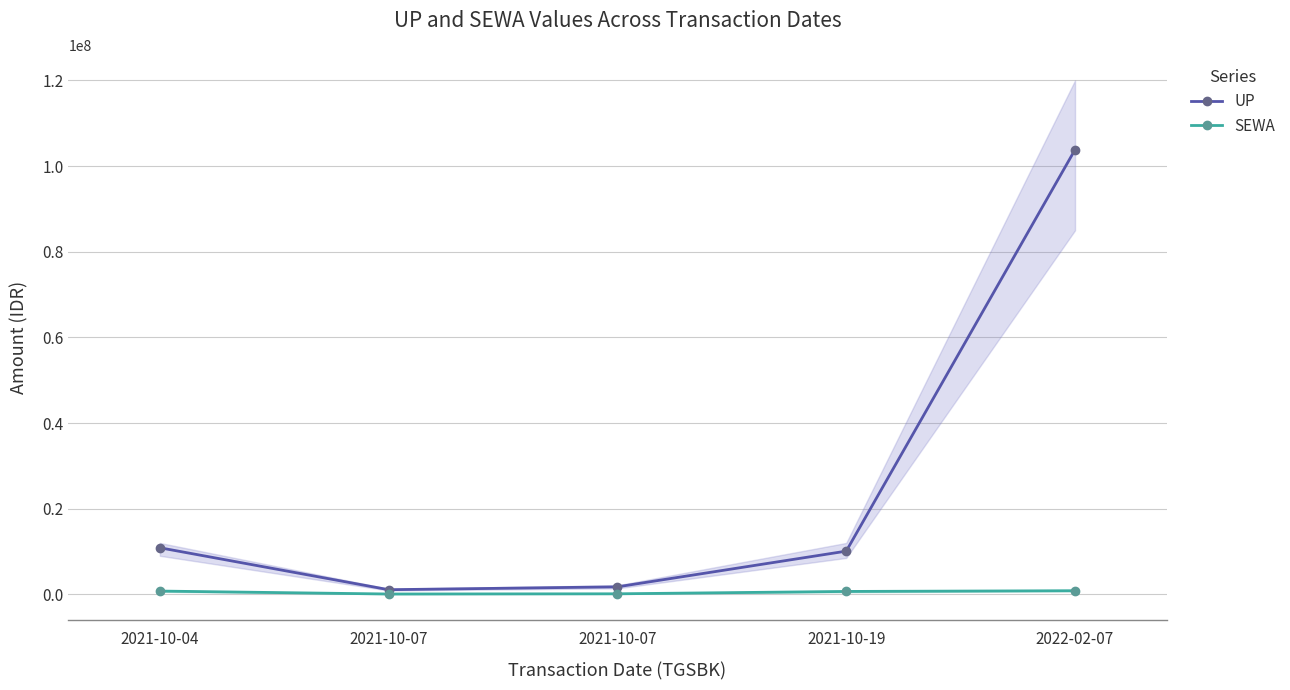

The UP series shows 10085000 at 2021-10-19. True or false?

True